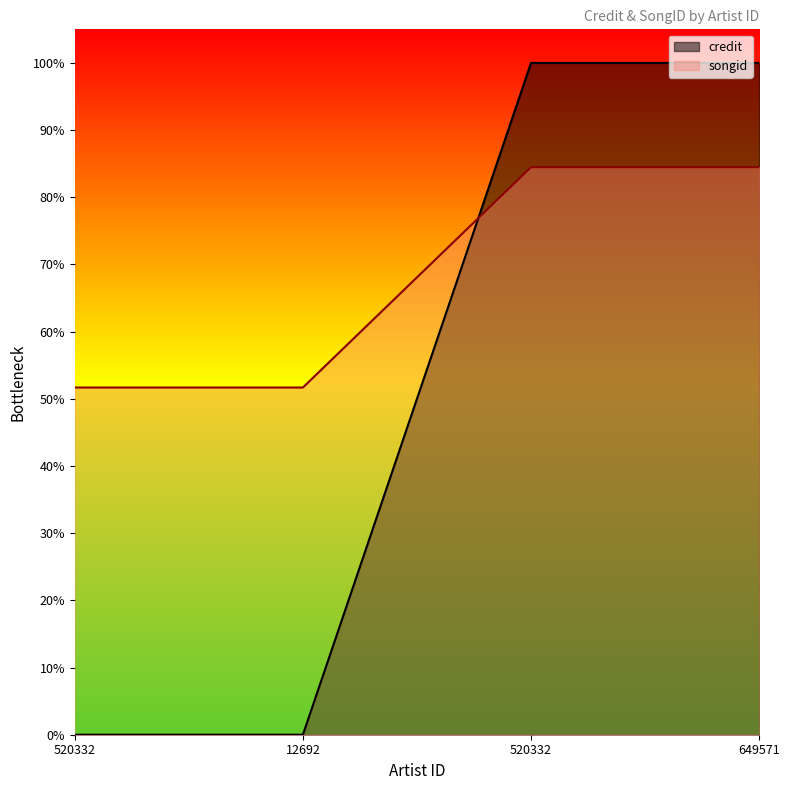

What is the value of the songid point at the 2nd from the left?

0.5